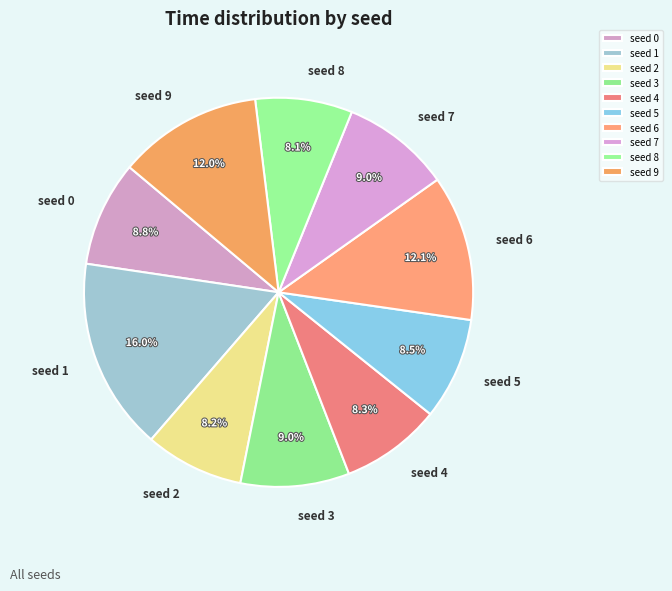

Is it true that seed 7 is 9% of the pie?

True